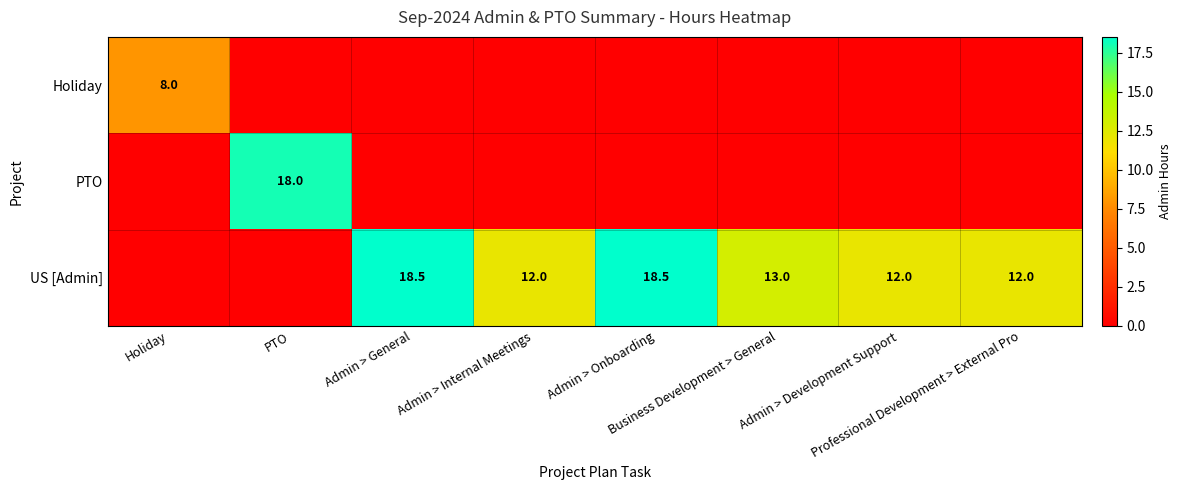

True or false: US [Admin] has a value of 31.7 at Admin > General.

False